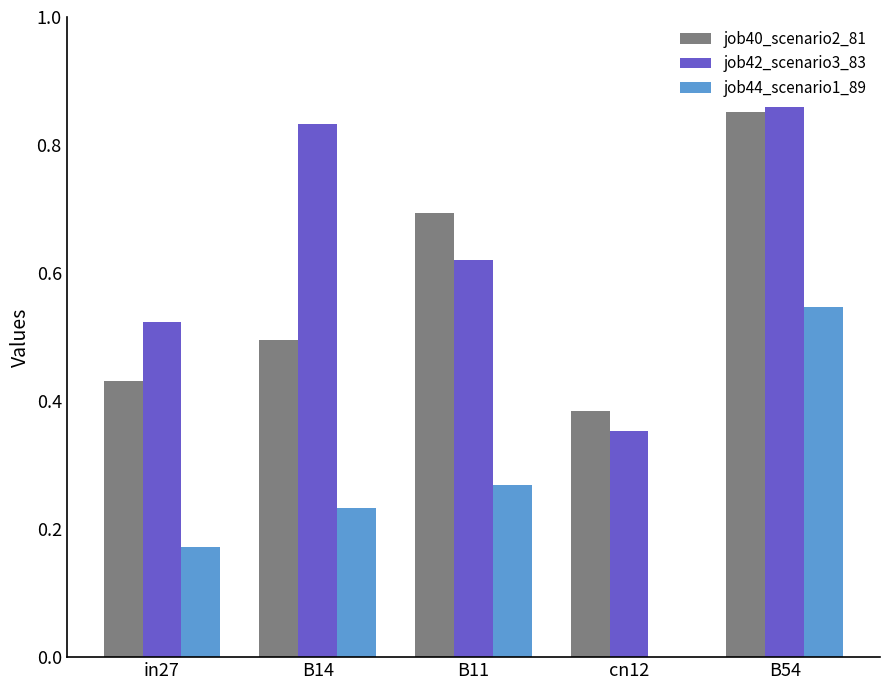

Between in27 and B11, which series saw the biggest shift?

job40_scenario2_81